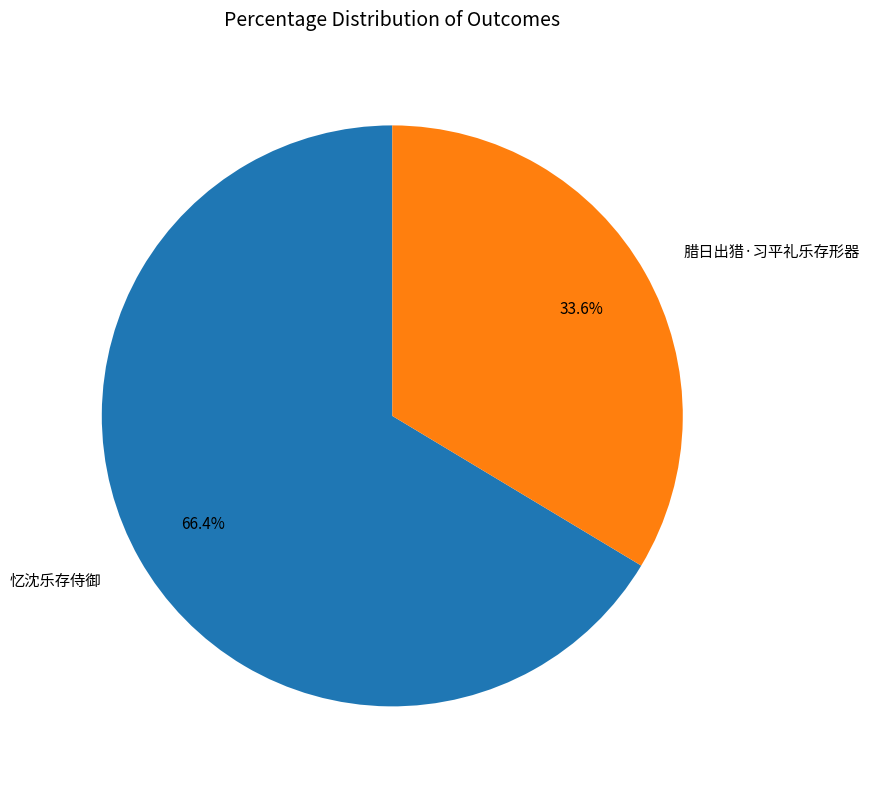

Which category has the biggest portion of the pie?

忆沈乐存侍御